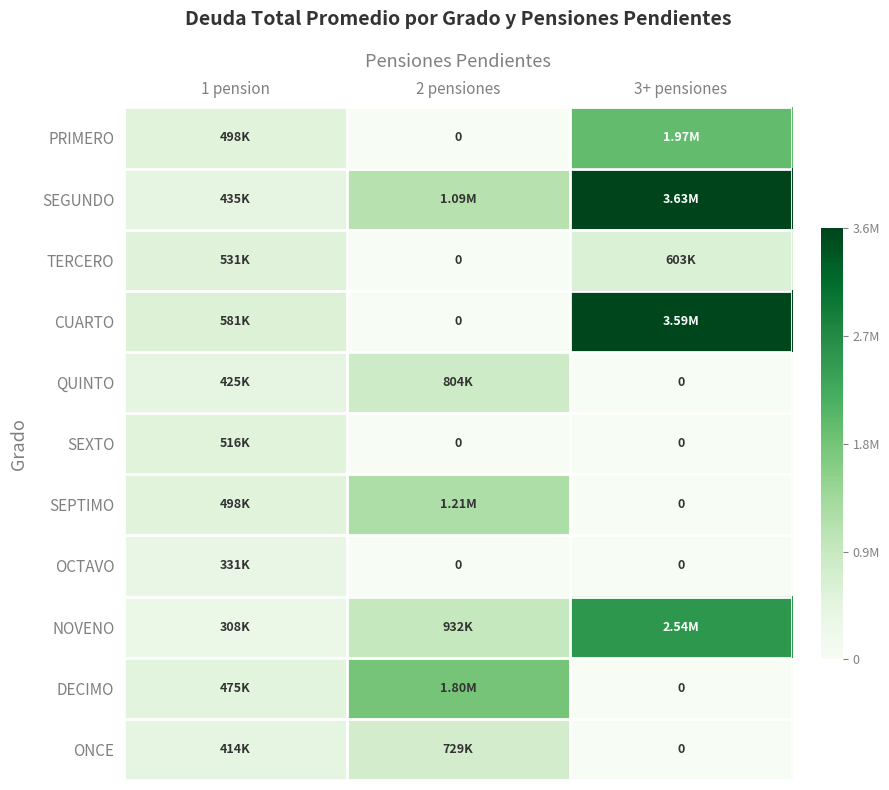

What is the sum of all QUINTO values?

1228977.3